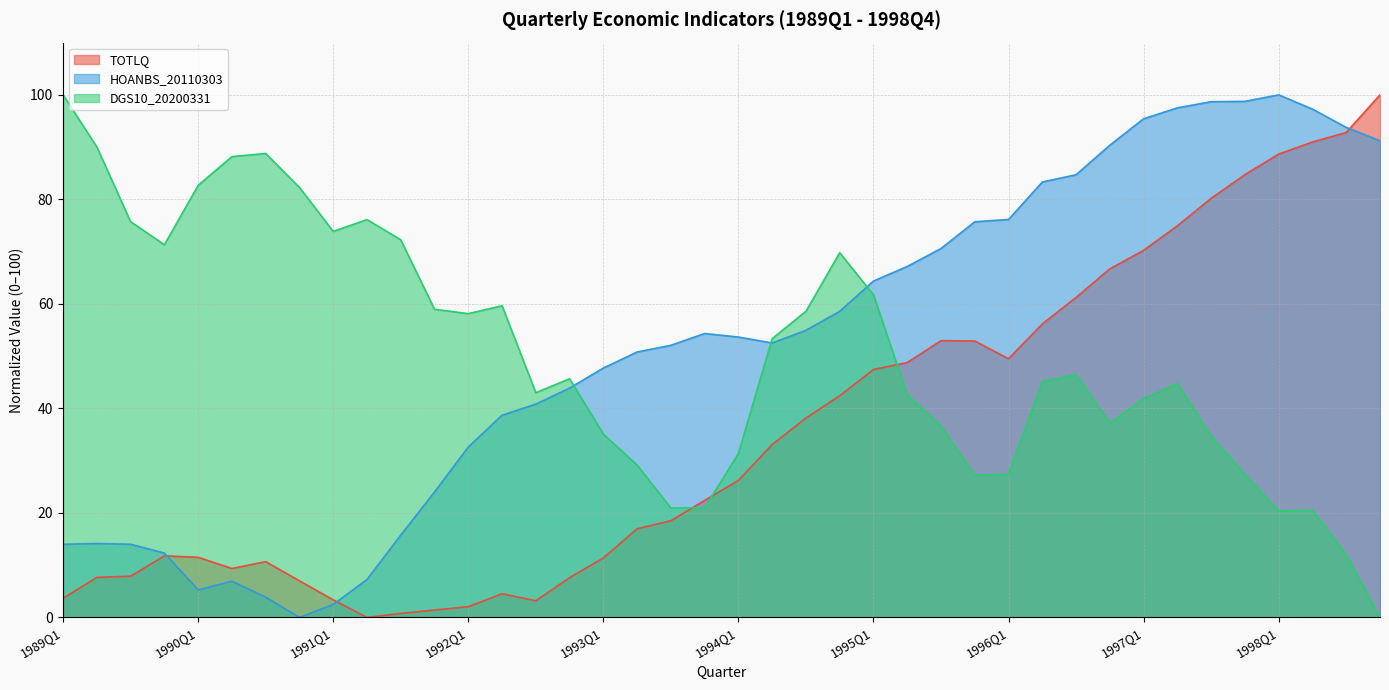

What is the sum of all DGS10_20200331 values?

2012.1